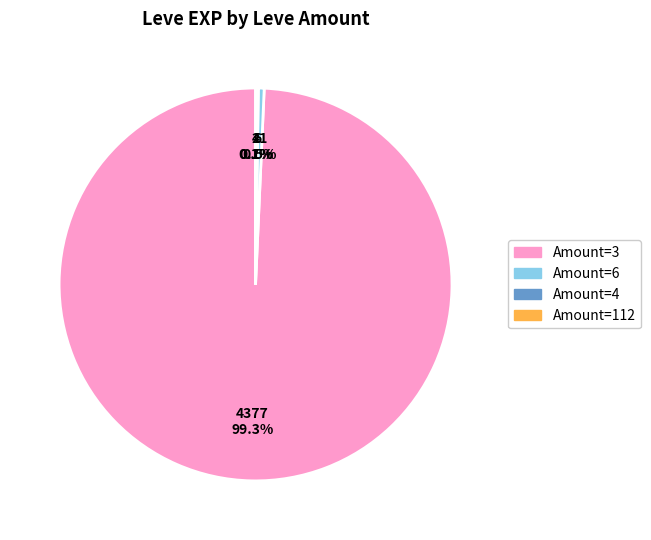

Is there any slice that represents more than half of the pie?

Yes